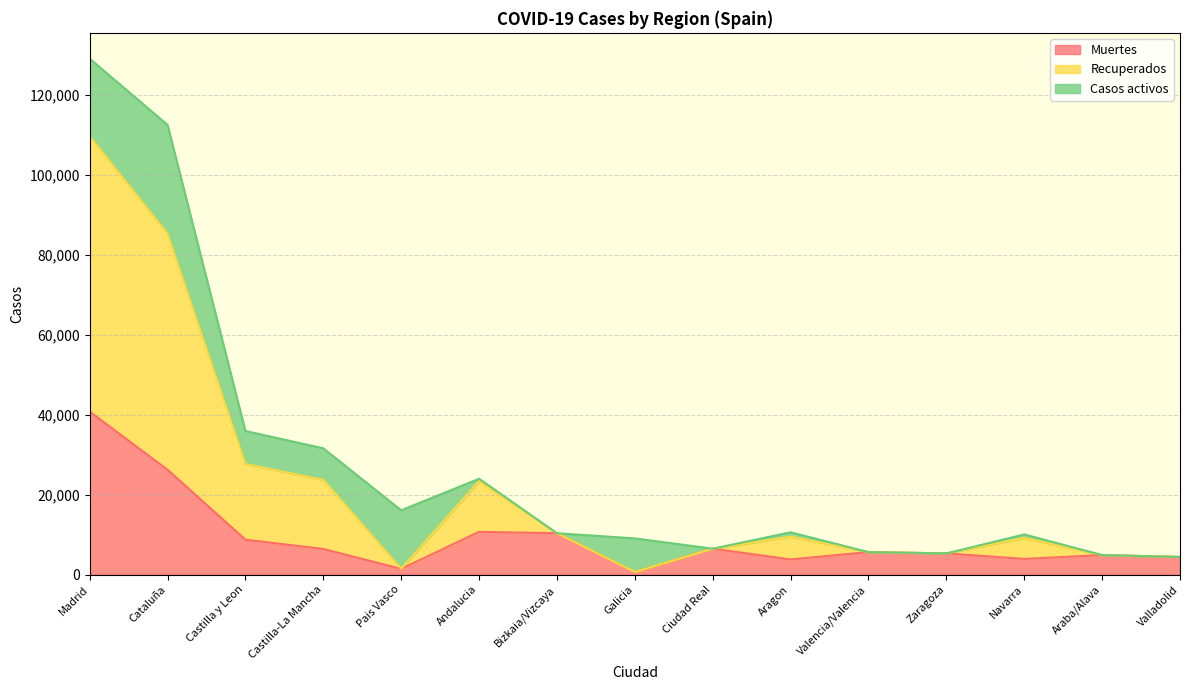

True or false: Muertes and Recuperados intersect in this chart.

False